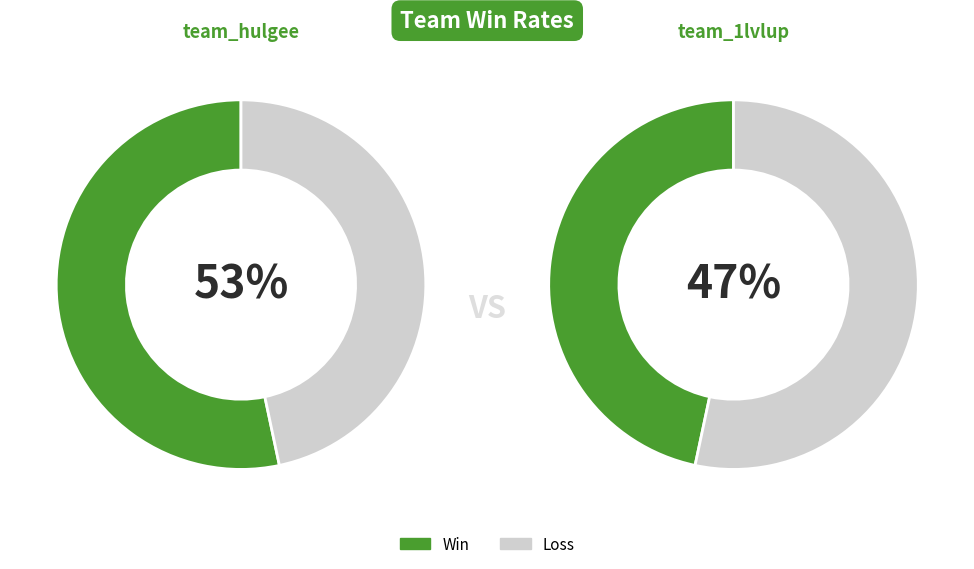

Which slice is the smallest?

team_1lvlup